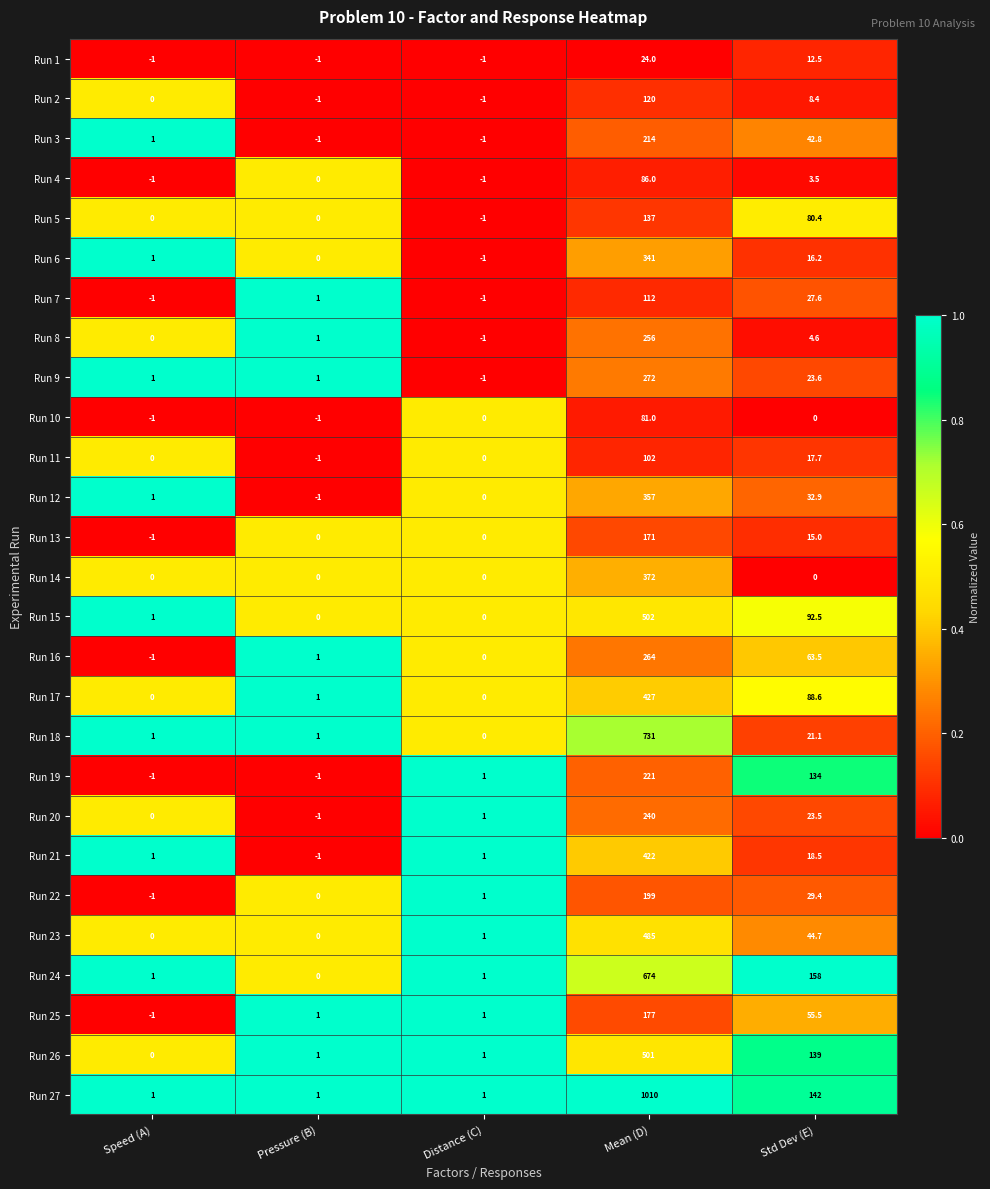

What is the greatest value displayed?

1010.0